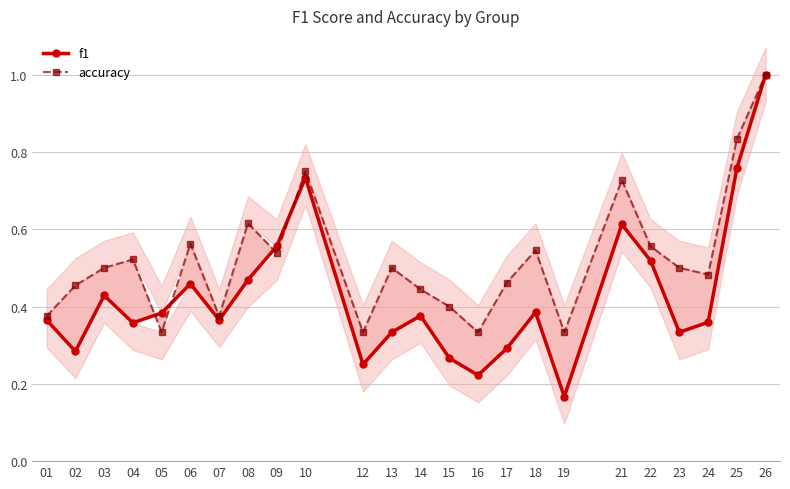

The value of accuracy at 17 is 0.6. True or false?

False